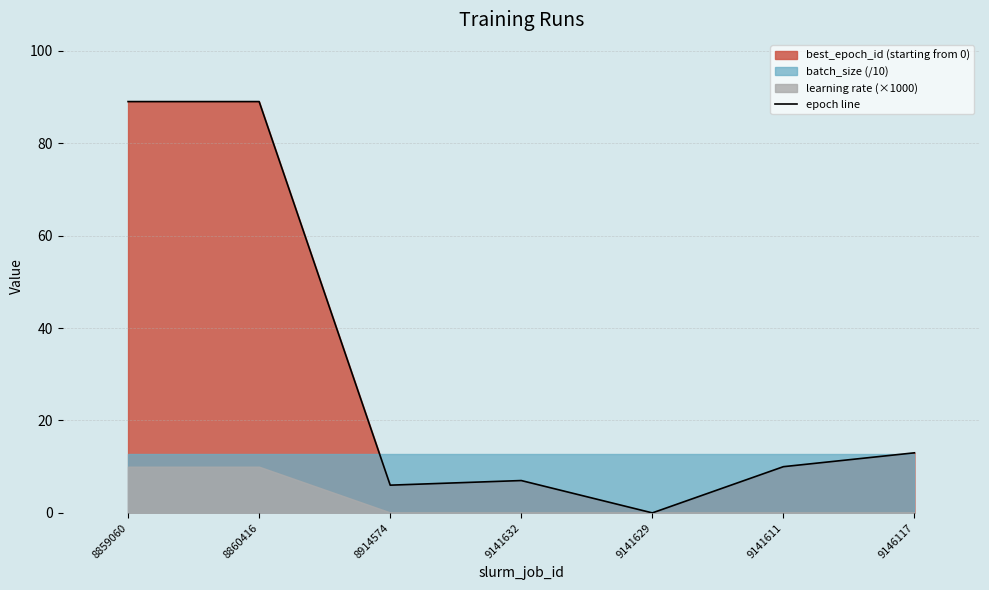

Count the number of categories in the chart.

7